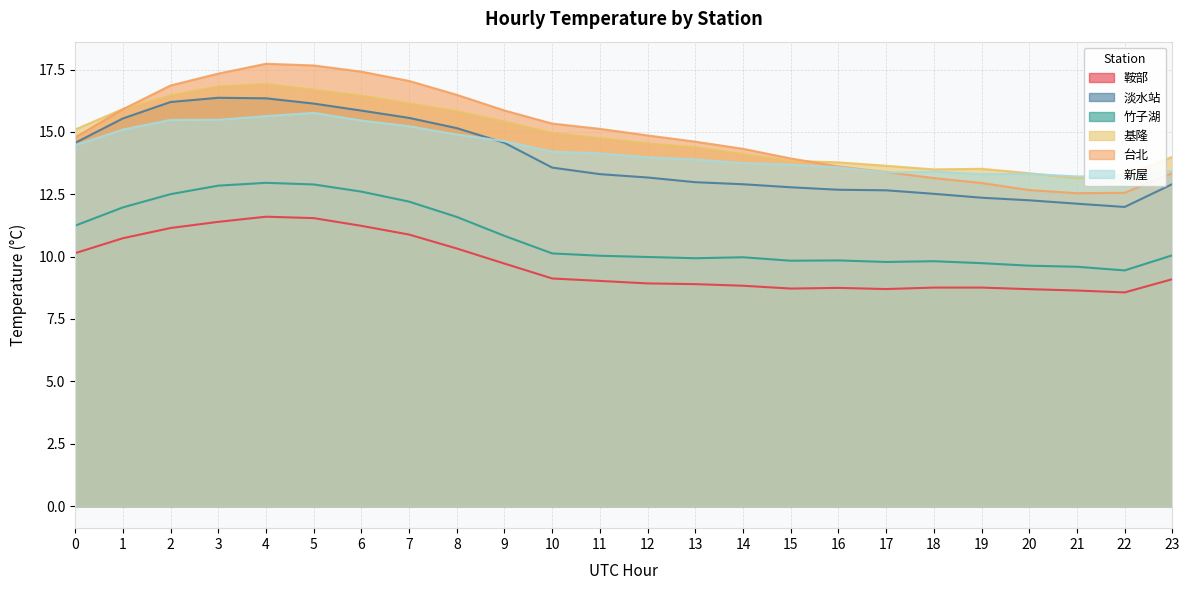

What is the sum of the 基隆 values at 11 and 12?

29.3